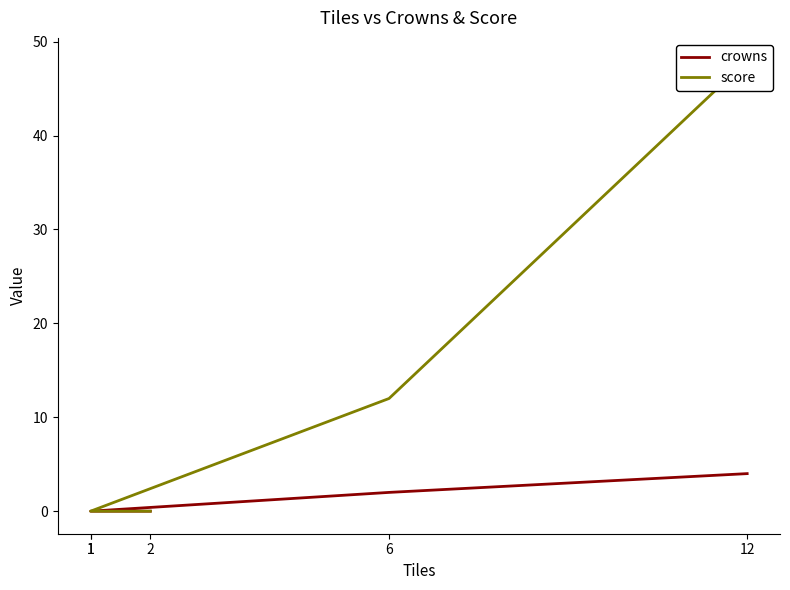

Count the number of categories in the chart.

5